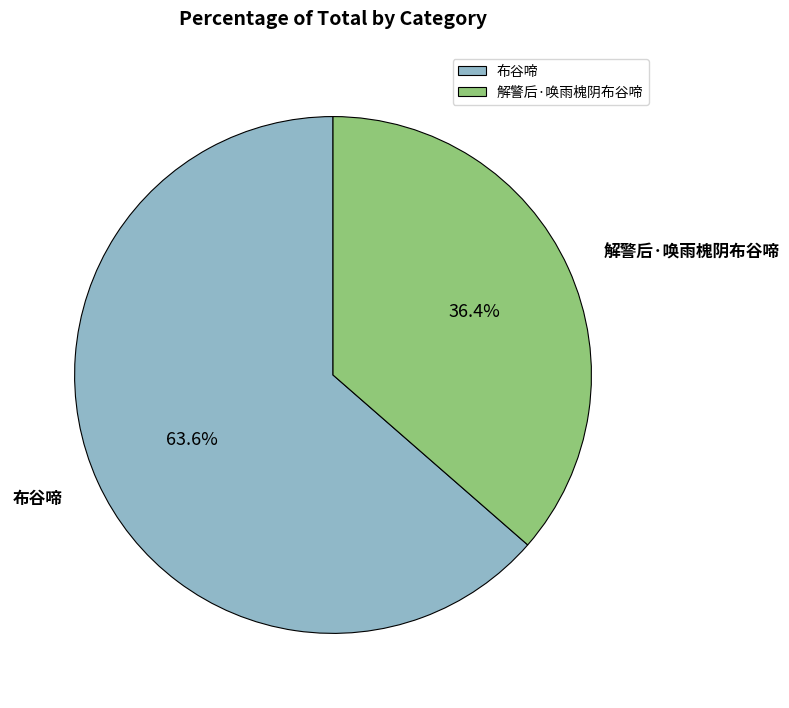

Which category has the smallest portion of the pie?

解警后·唤雨槐阴布谷啼